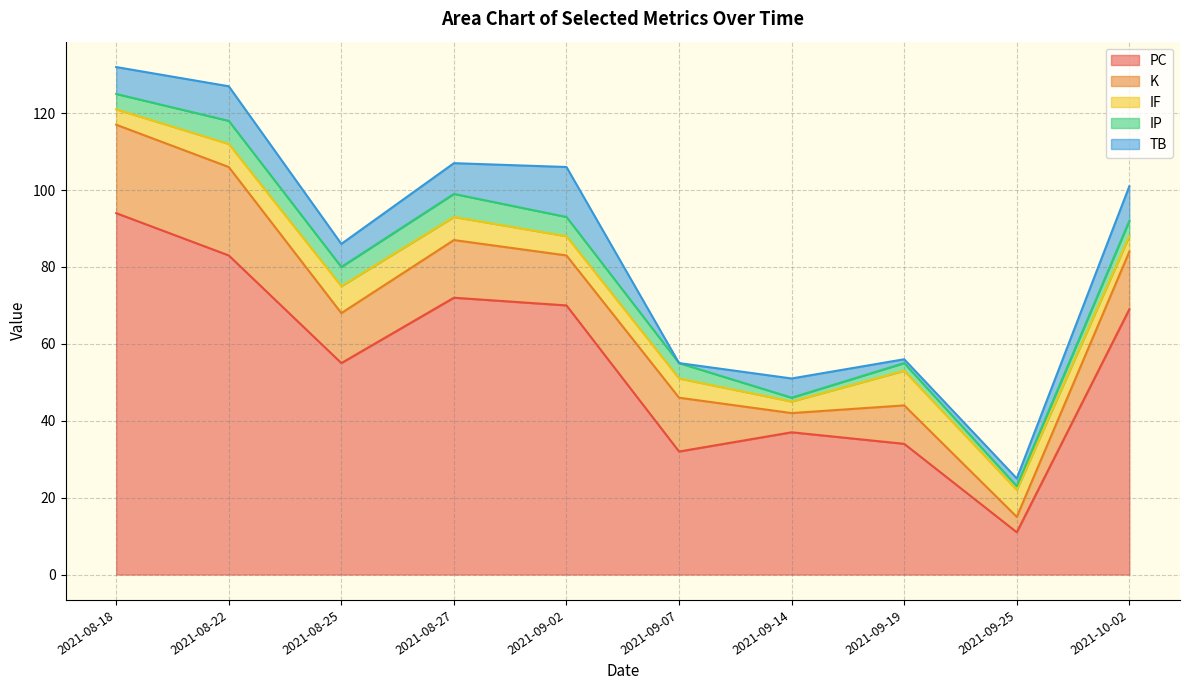

How many intersections are there between IP and TB?

4